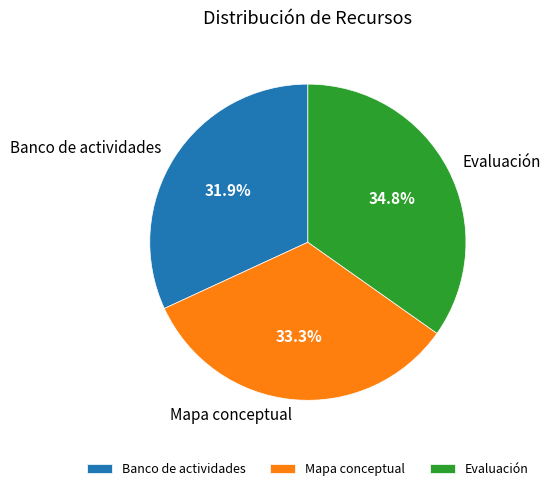

Which category has the smallest portion of the pie?

Banco de actividades